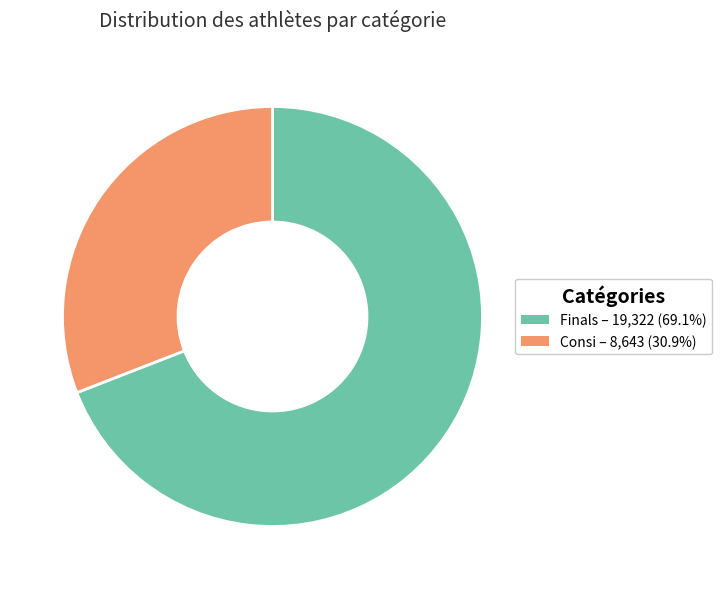

Does any single category account for the majority?

Yes